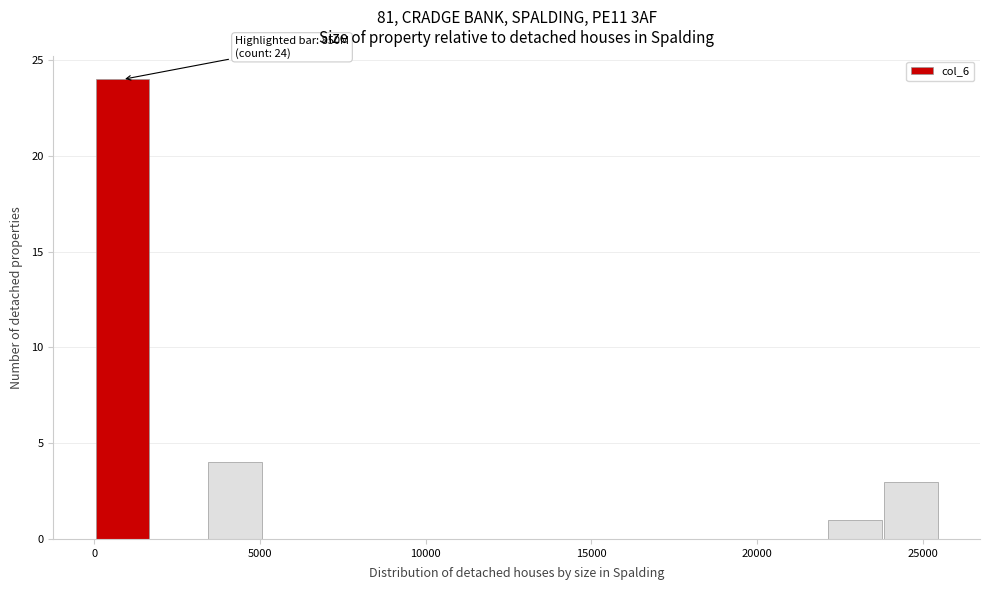

Read against the x-axis, roughly where is the centre of the tallest bar?

1000